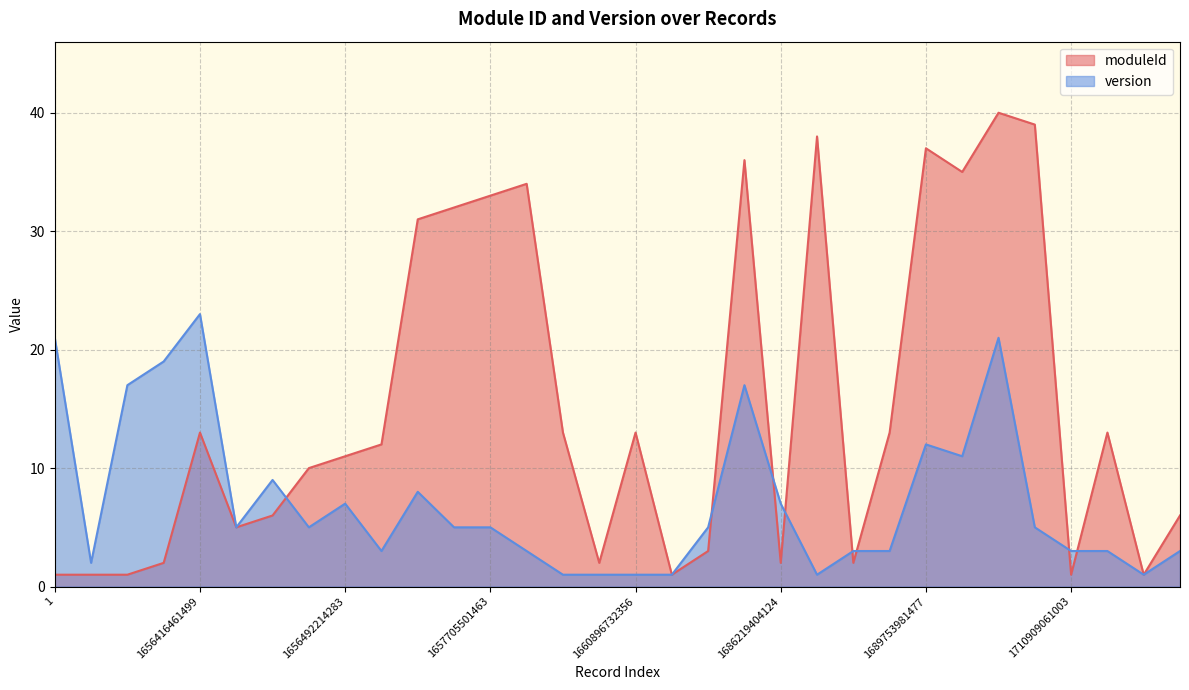

Which series changed the most between 1660896732356 and 1720364031151?

moduleId